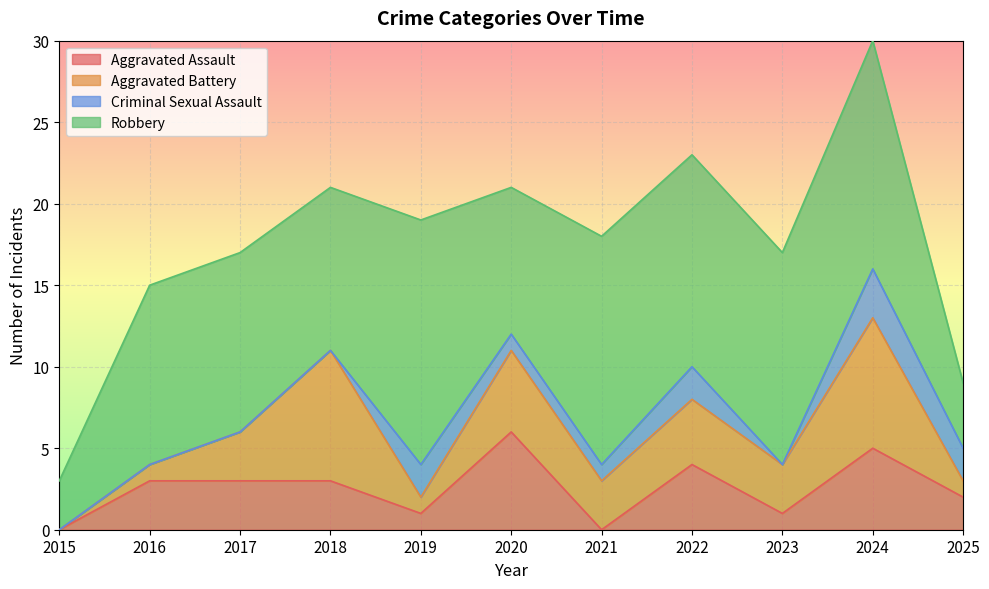

Does the chart display data point markers on the line(s)?

No